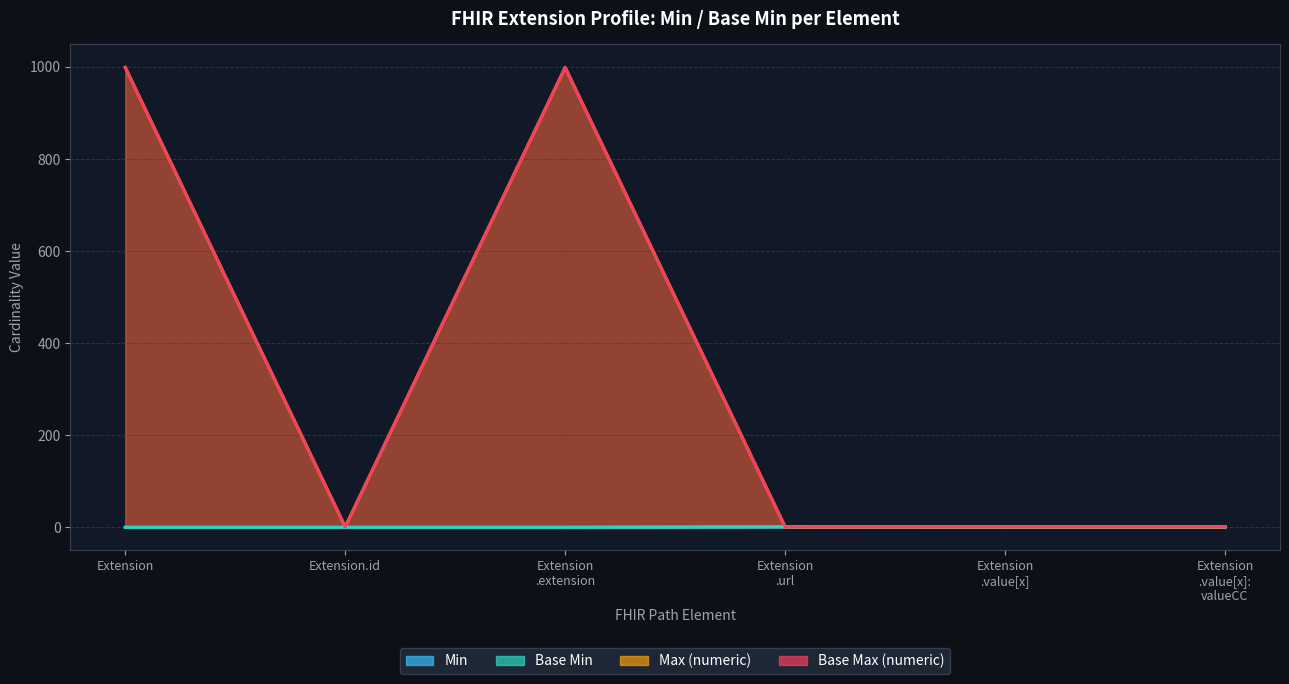

At how many categories does at least one series exceed 655?

2